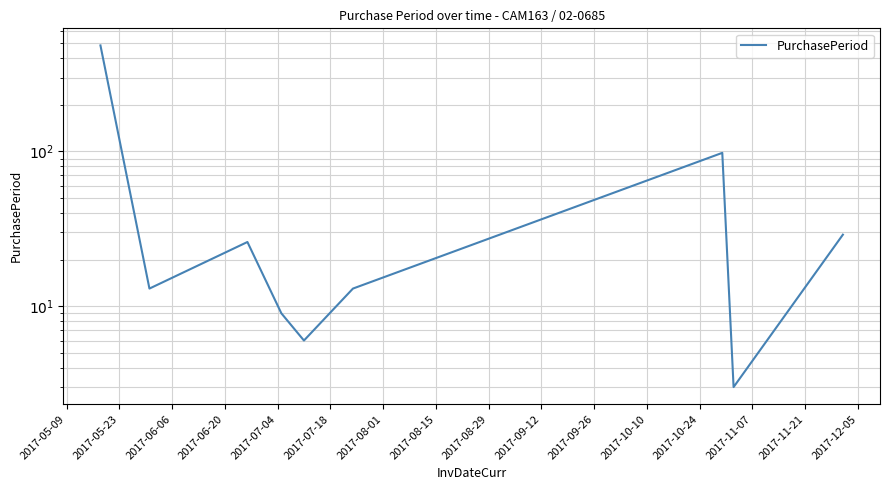

Does the chart have visible grid lines?

Yes